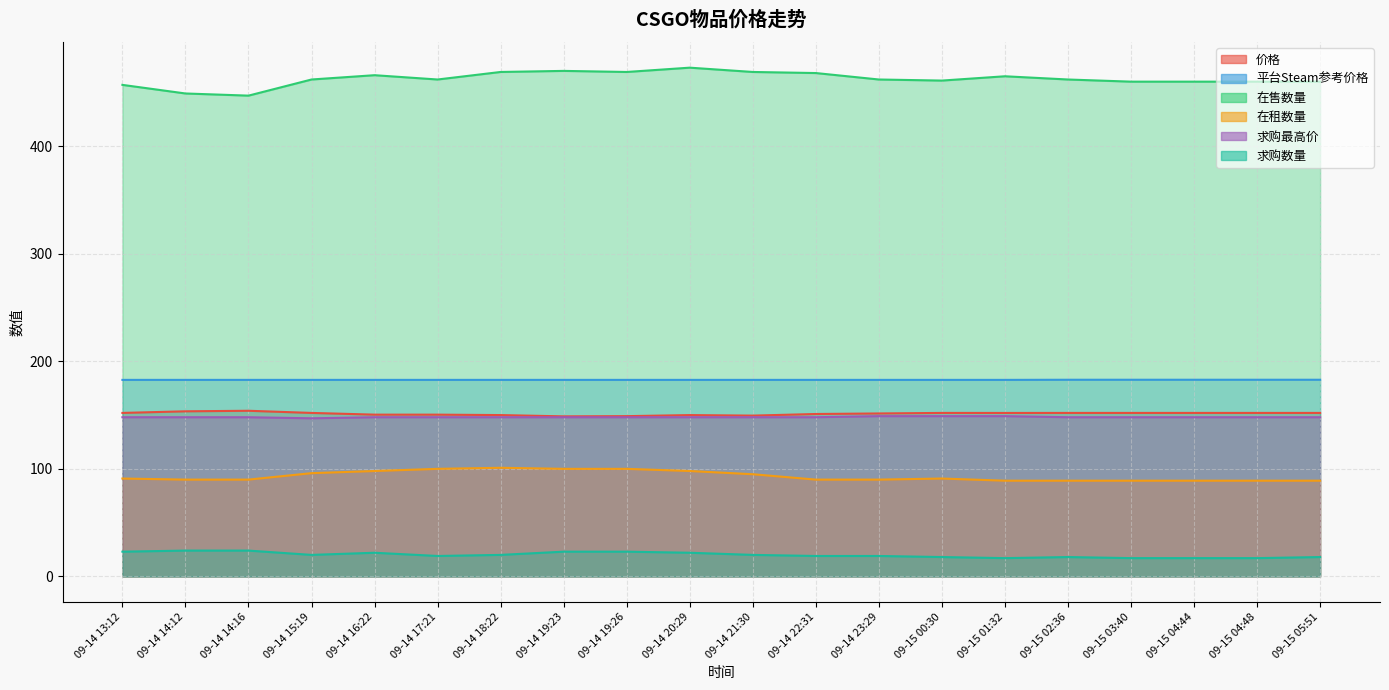

Which series has the widest spread of values?

在售数量